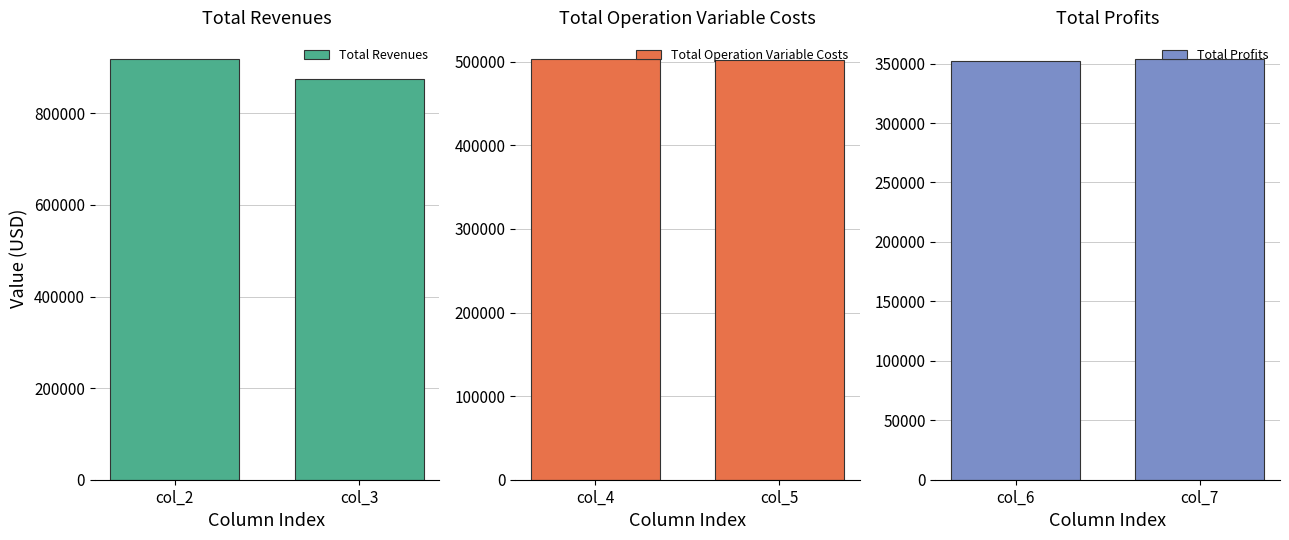

What is the highest value of the Total Revenues series?

918969.2